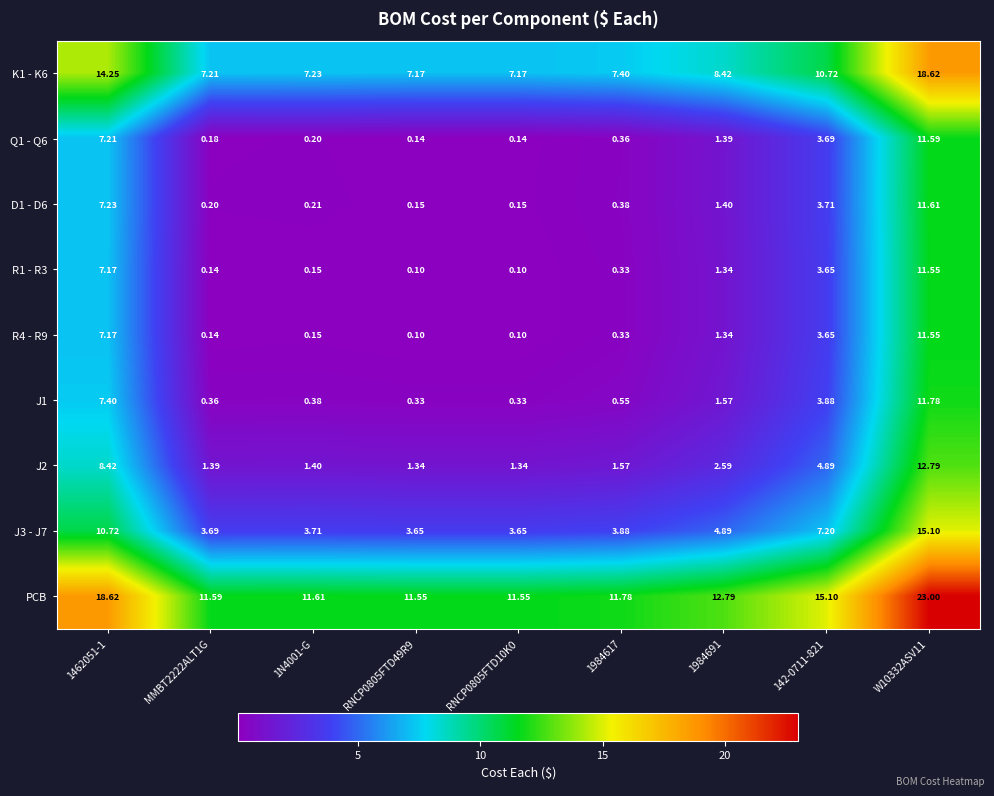

Is the value of R4 - R9 at 1984691 greater than the value of J1 at 1984617?

Yes